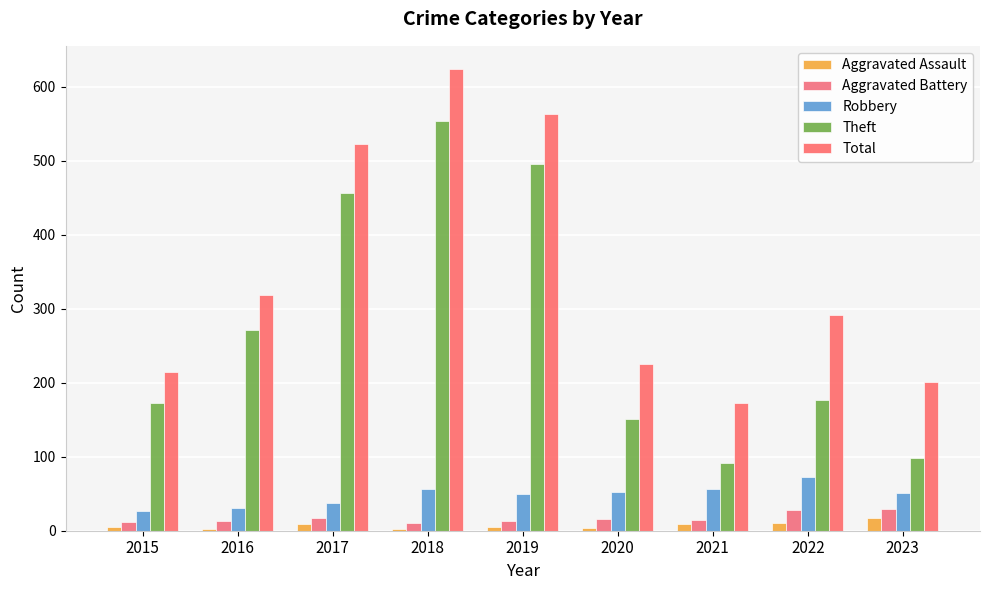

Reading right to left, extract all data points from this chart.

Aggravated Assault: 17	11	9	4	5	2	9	2	5
Aggravated Battery: 30	28	15	16	13	11	17	13	12
Robbery: 51	72	56	52	49	57	38	31	26
Theft: 98	176	91	151	495	553	457	271	172
Total: 201	291	173	225	563	624	522	319	215